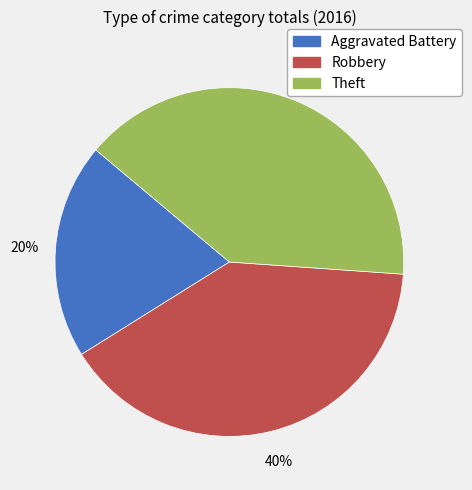

Which category has the smallest portion of the pie?

Aggravated Battery